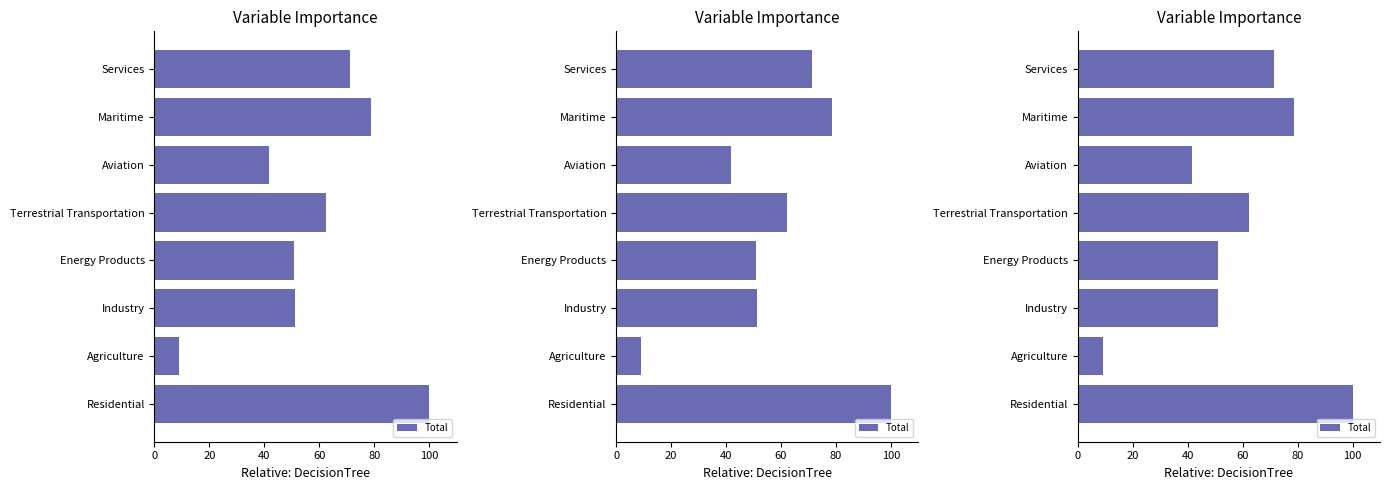

How many data points are less than 62?

4